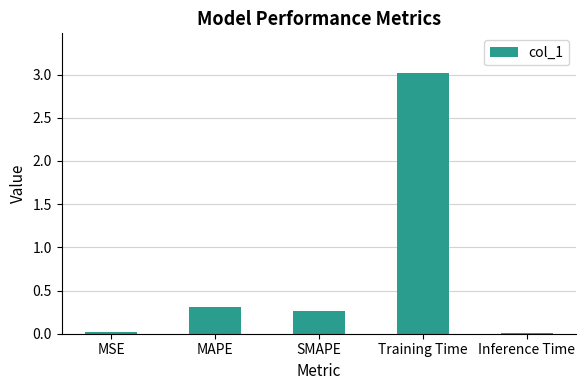

How many categories are shown in the chart?

5